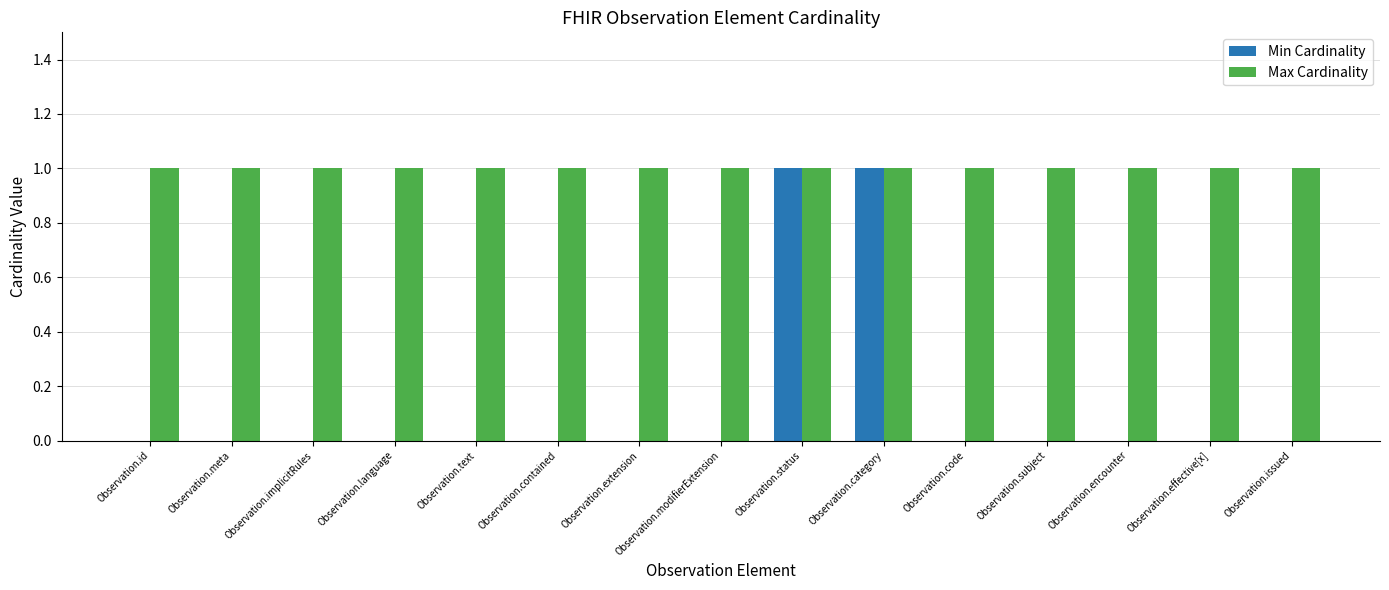

The Max Cardinality series shows 2 at Observation.extension. True or false?

False